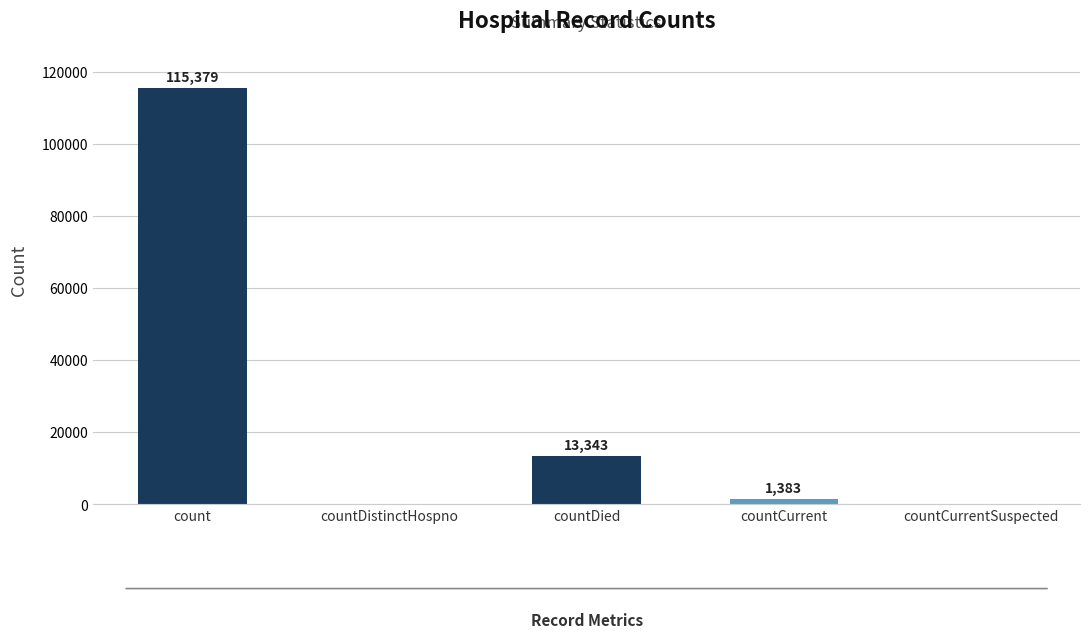

What is the average value?

26021